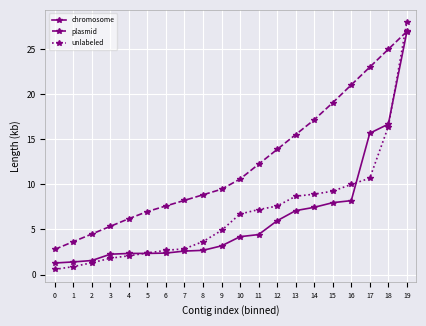

Rank the series at 13 from lowest to highest value.

chromosome, unlabeled, plasmid